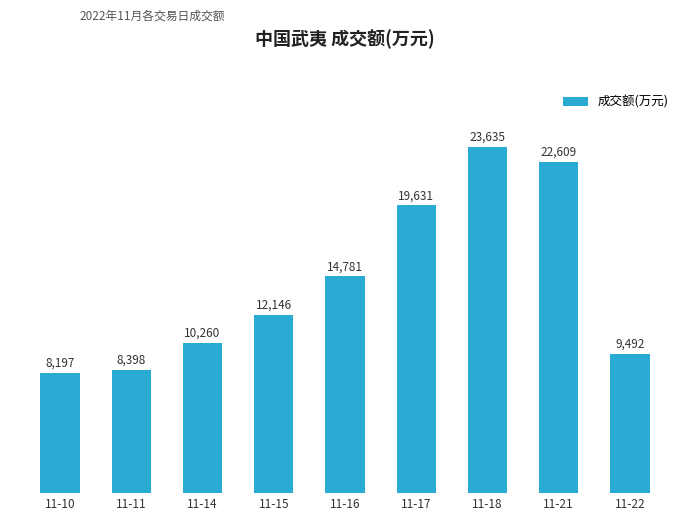

Reading left to right, transcribe all the data shown in this chart.

11-10=8197	11-11=8398	11-14=10260	11-15=12146	11-16=14781	11-17=19631	11-18=23635	11-21=22609	11-22=9492